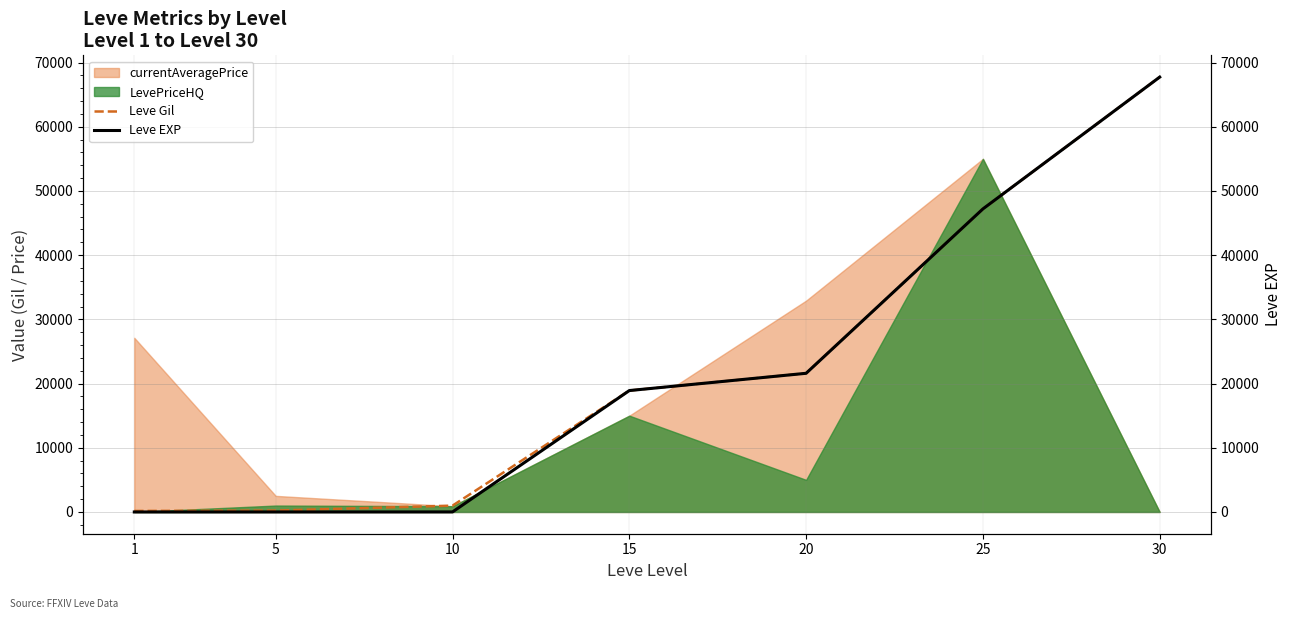

True or false: Leve EXP has more than 2 interior local peaks.

False